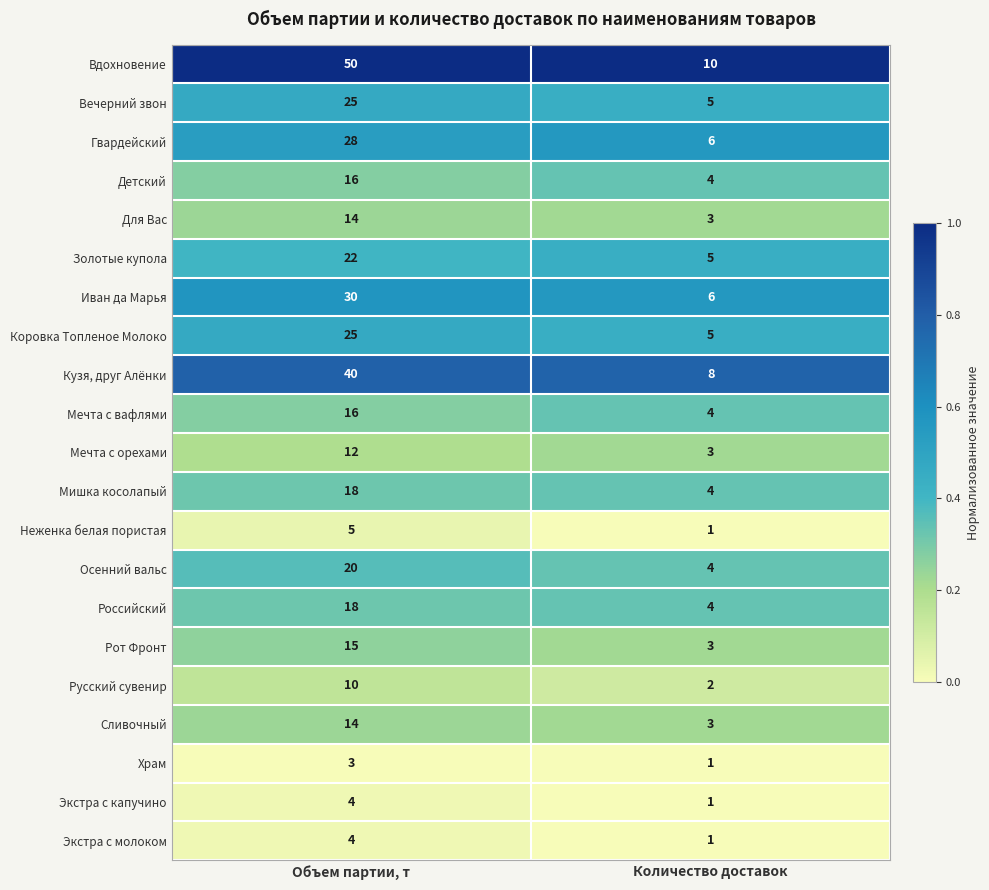

How many data points in Мечта с вафлями are less than 16?

1